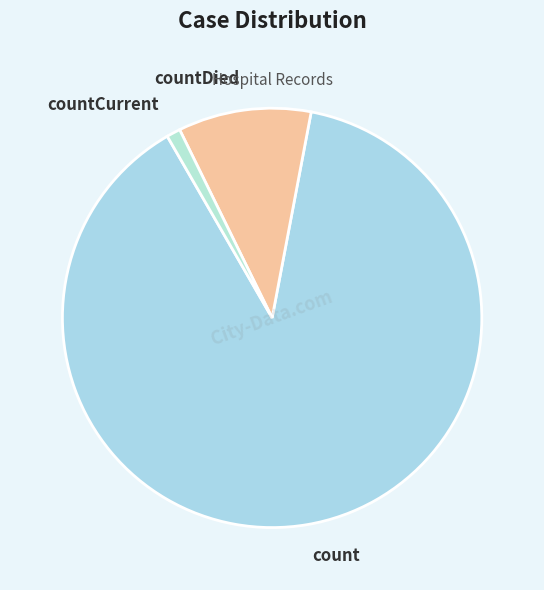

How many segments does this pie chart have?

3